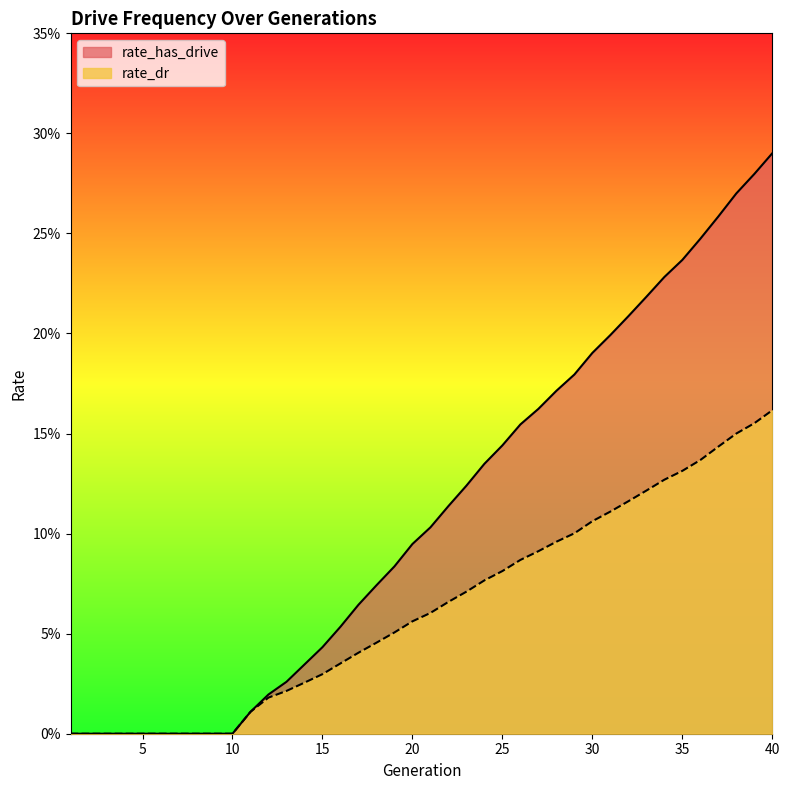

How many lines are shown in the chart?

2